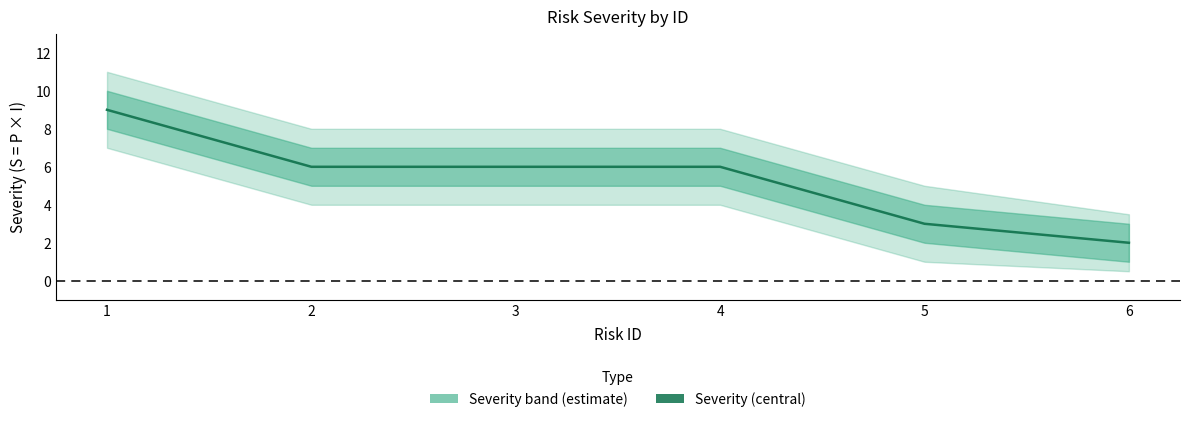

True or false: the data has more than 0 interior local peaks.

False